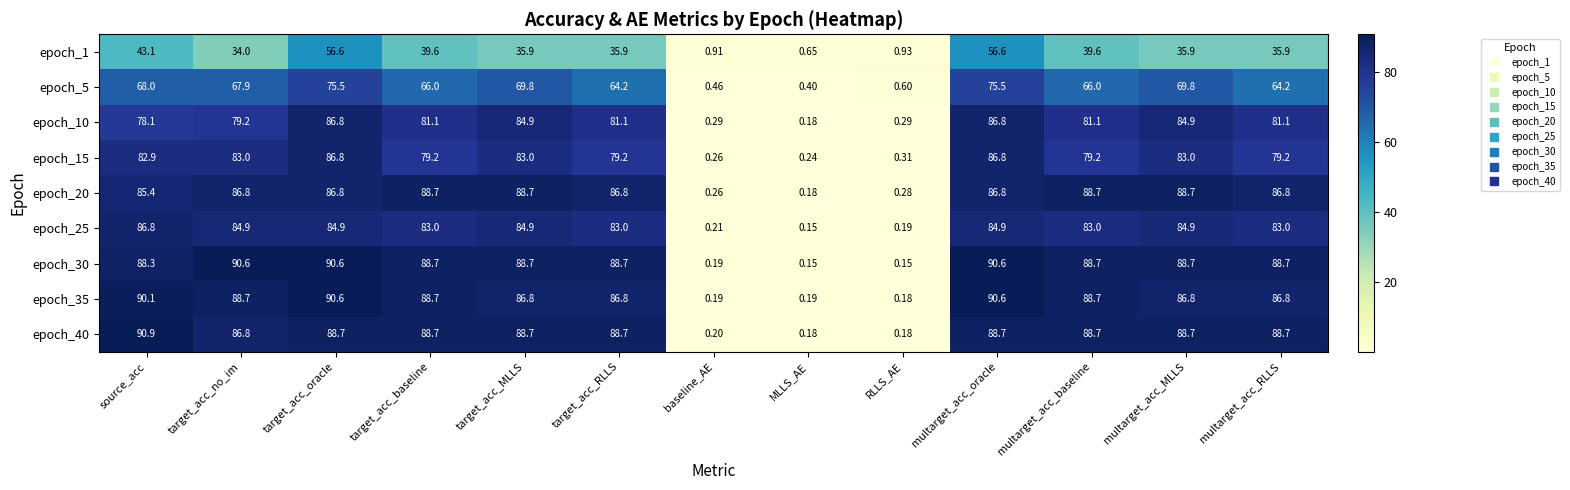

At which label does epoch_20 reach its minimum?

MLLS_AE